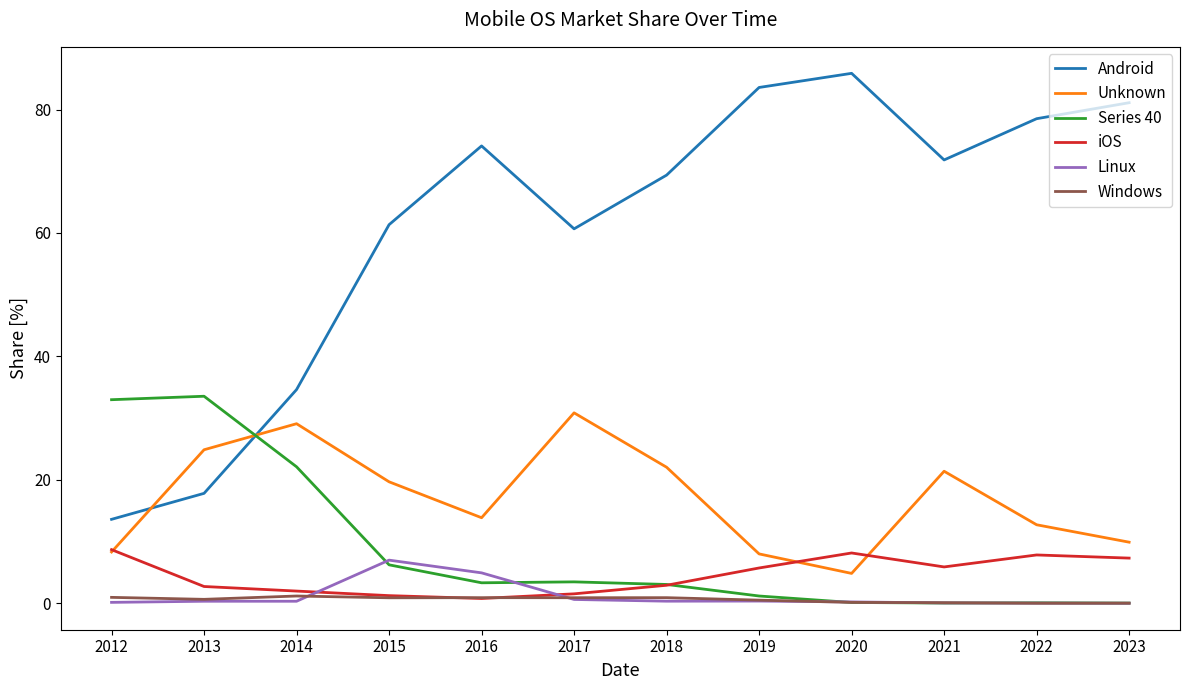

What is the highest value of the iOS series?

8.7